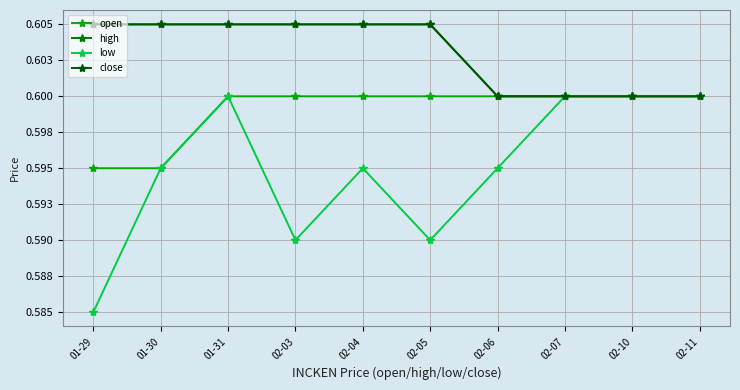

What is the minimum value for close?

0.6